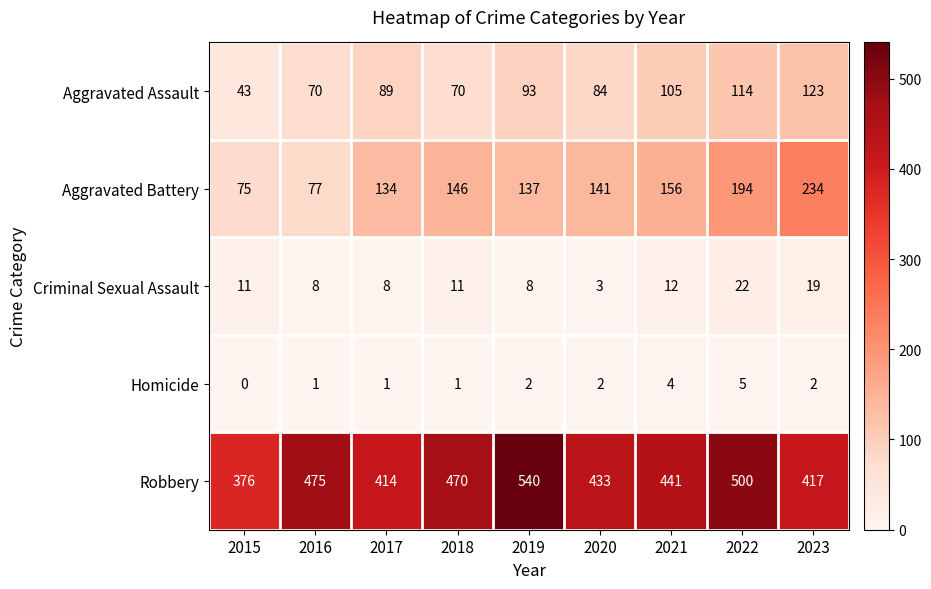

At how many categories does at least one series exceed 86?

9